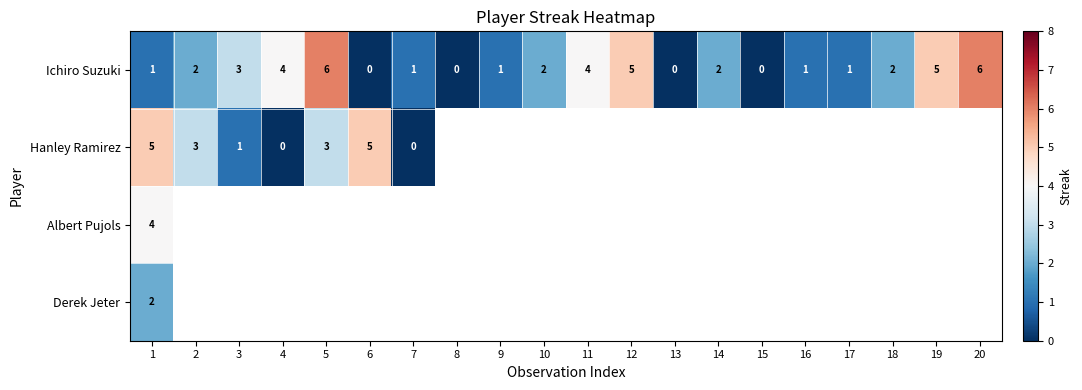

What is the difference between the second highest and minimum values in the Ichiro Suzuki series?

6.0